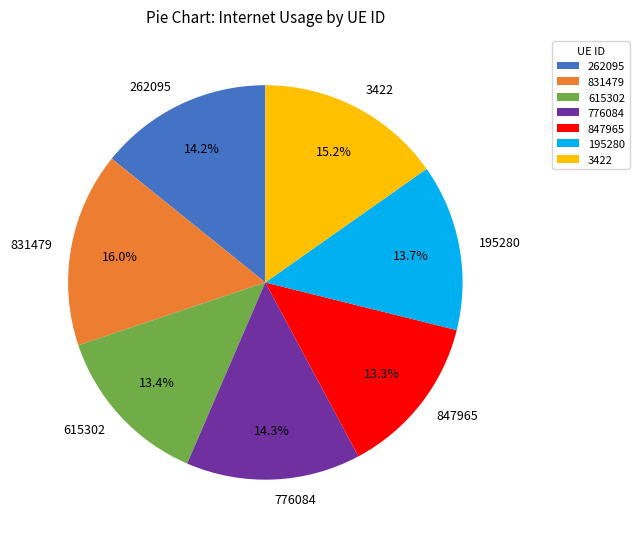

What percentage is NOT represented by 615302?

86.6%